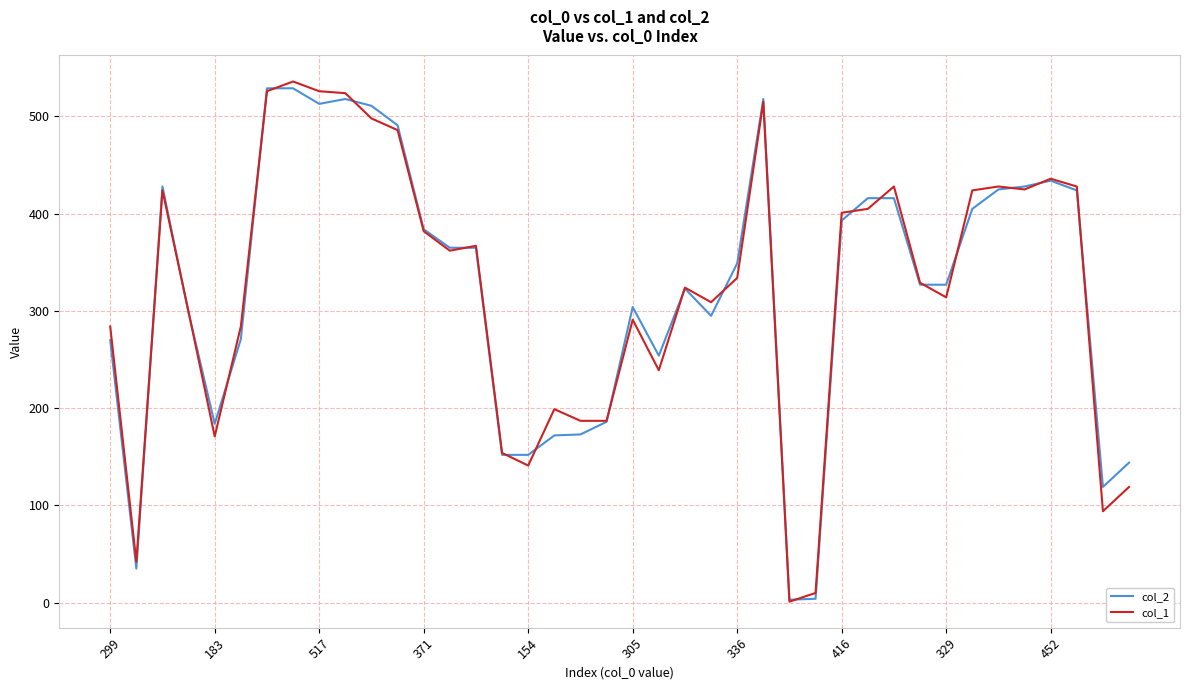

Does the chart display data point markers on the line(s)?

No